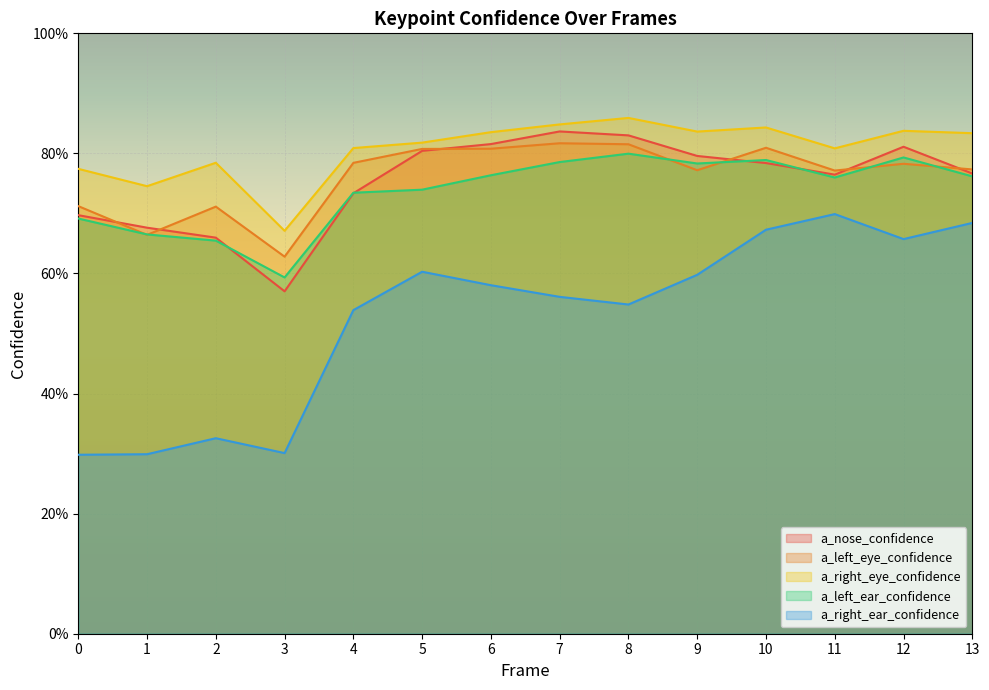

How many a_left_ear_confidence values are between 0 and 1?

14